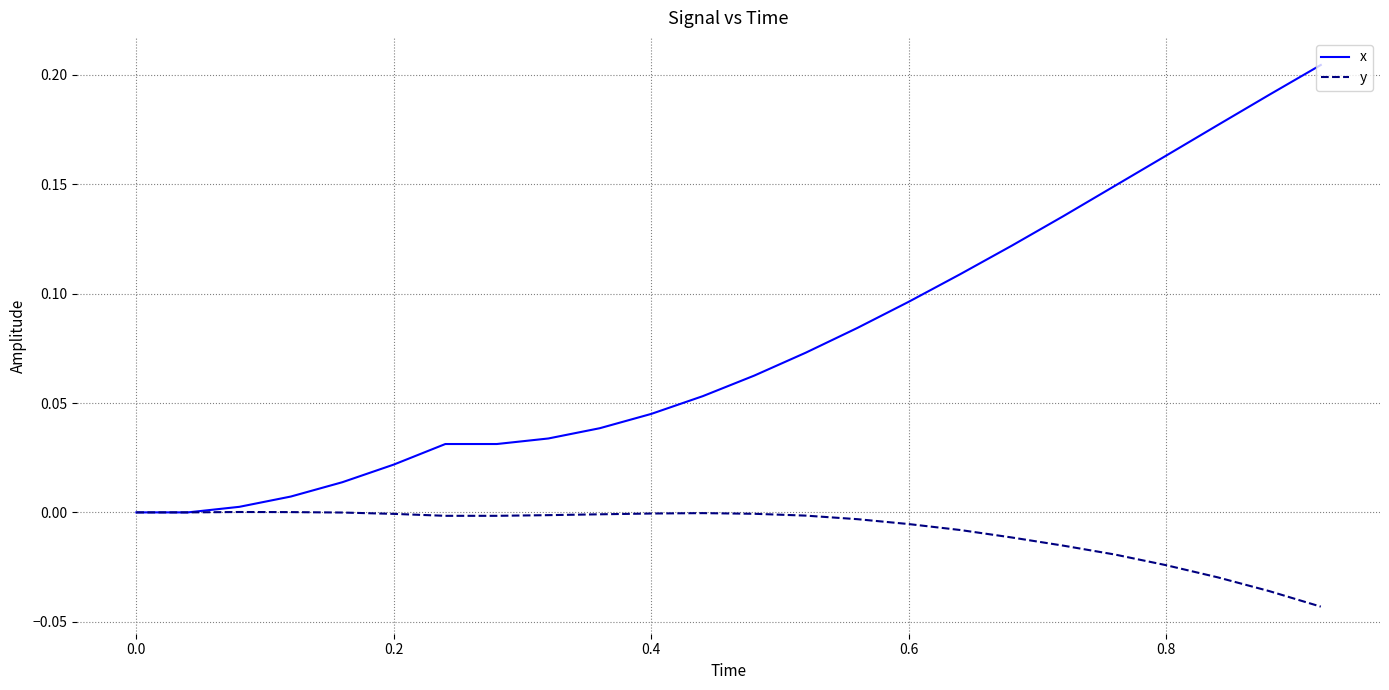

List the series in order of their peak value, highest first.

x, y